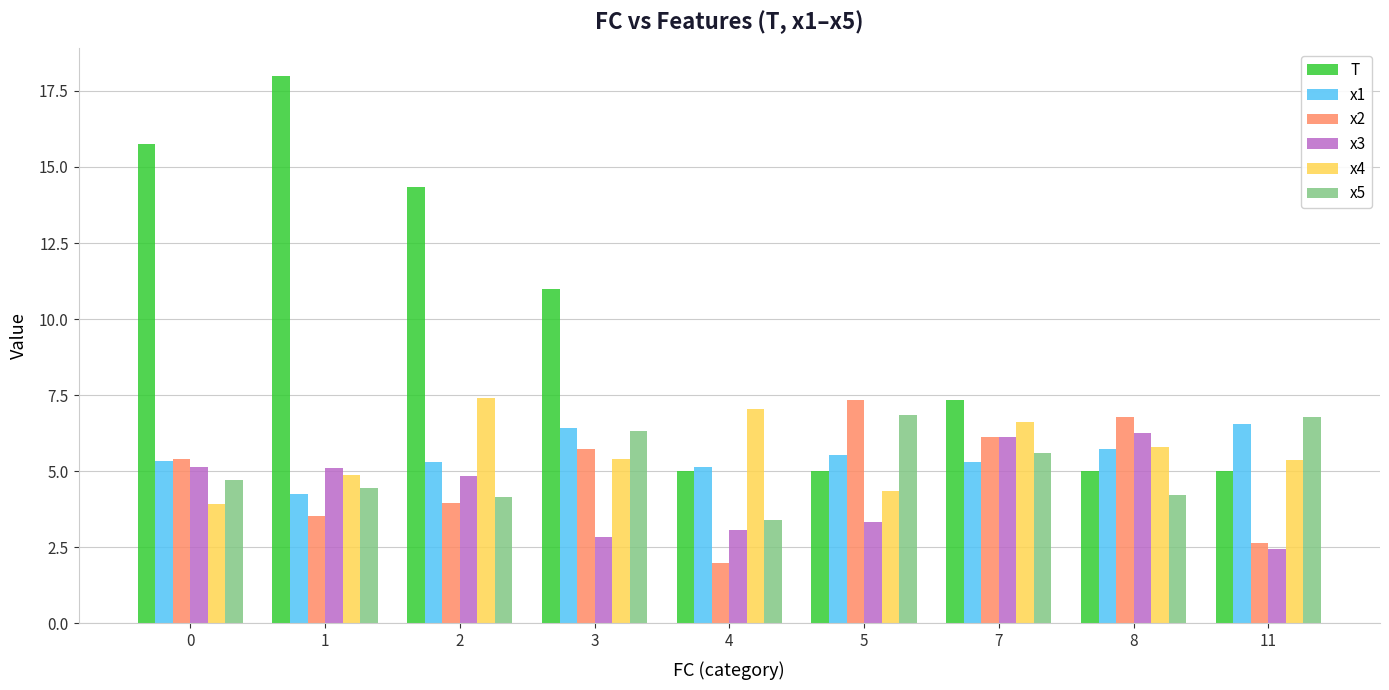

What is the sum of all x3 values?

39.2